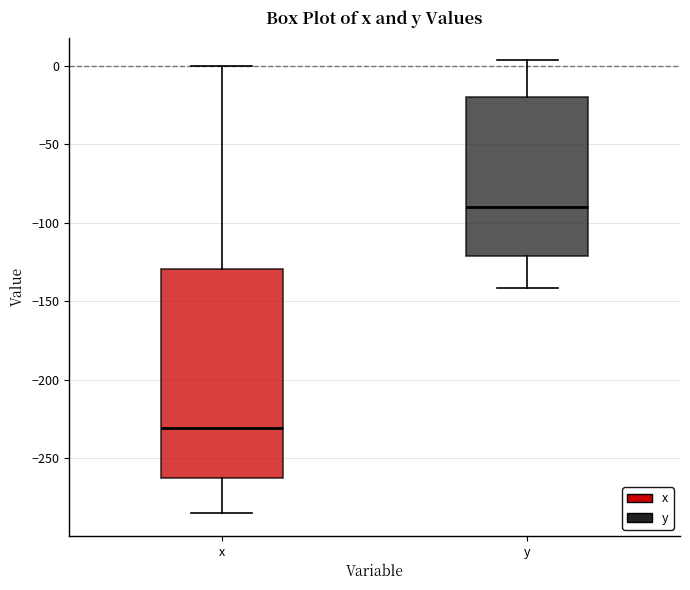

Where does the lower whisker of the box for y end on the y-axis? The values are not printed on the chart, so give them approximately, as read against the axis.

-140